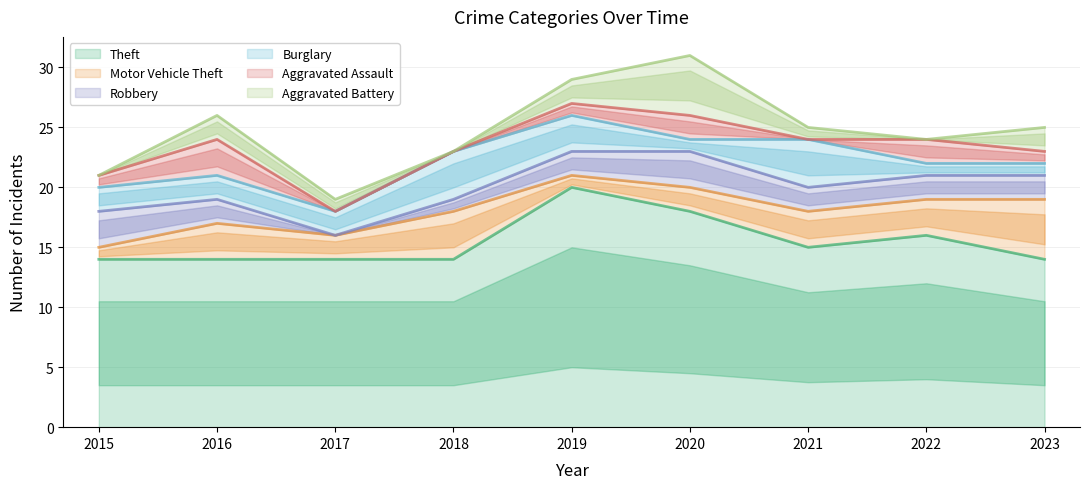

How many lines are shown in the chart?

6